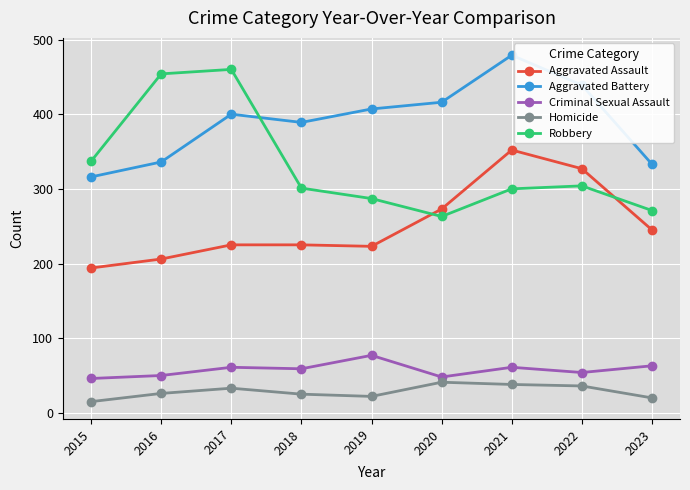

Which category has the highest value in the Robbery series?

2017